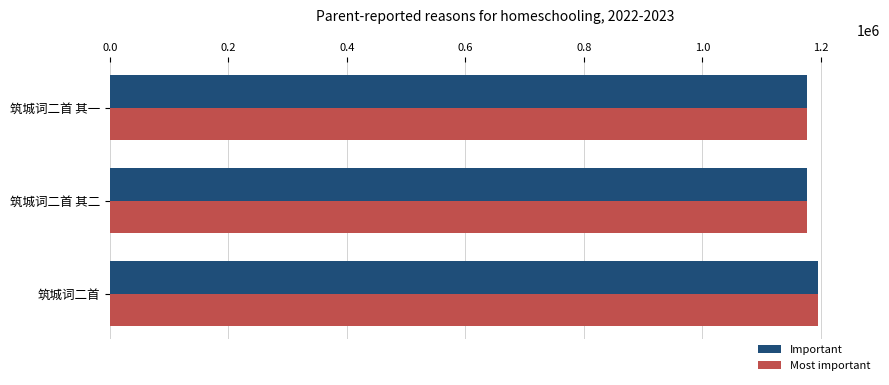

What are all the series names shown in the legend?

Important, Most important